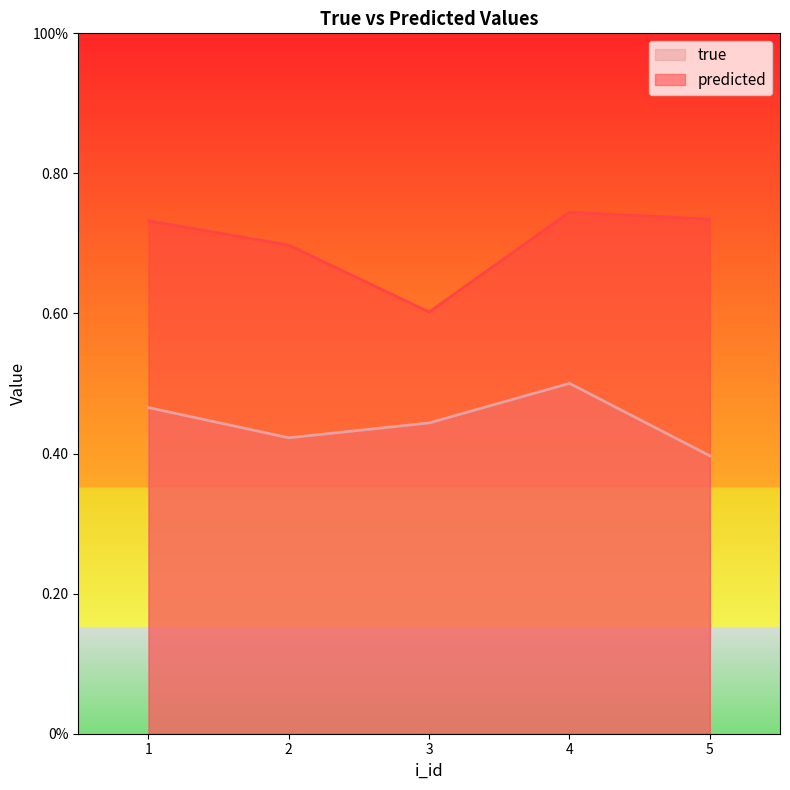

The value of predicted at 5 is 0.7. True or false?

True